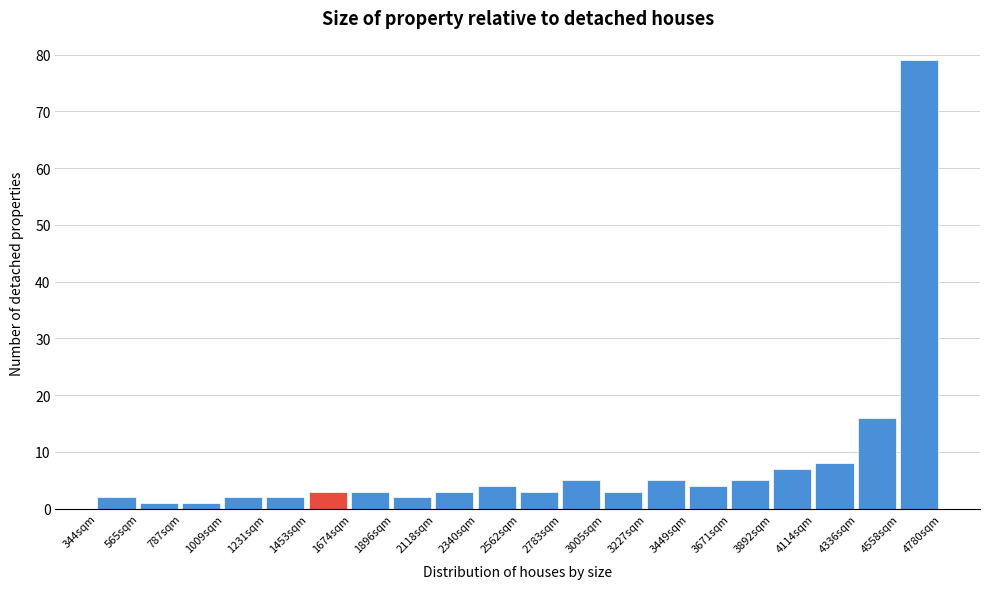

Over which range of the x-axis is the bar tallest?

4550 to 4800